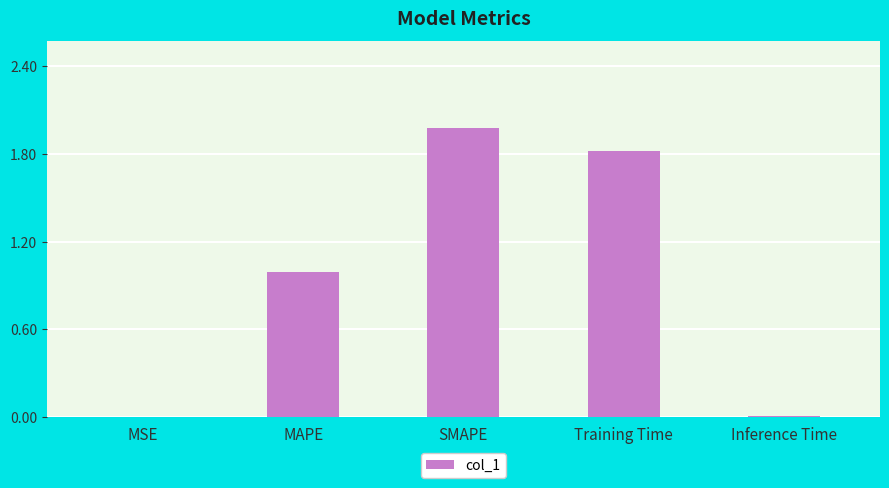

At which category does the chart reach its peak across all series?

SMAPE